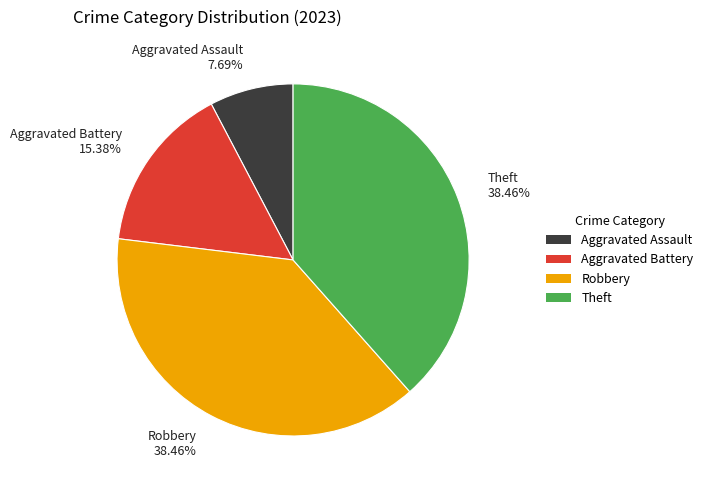

Is it true that Aggravated Assault is 8% of the pie?

True